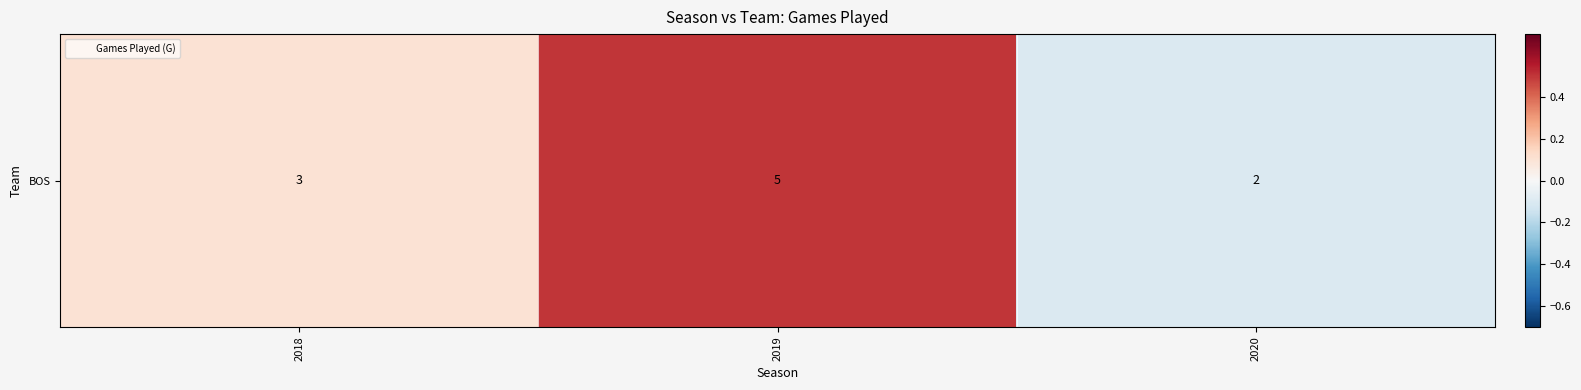

How many data points are above 0?

2